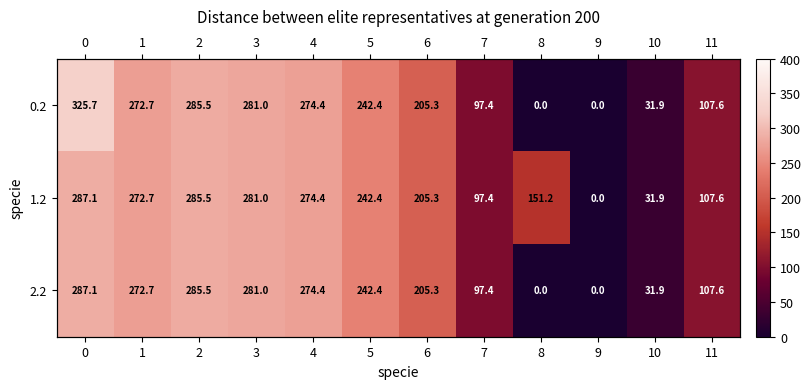

Which series has the widest spread of values?

0.2